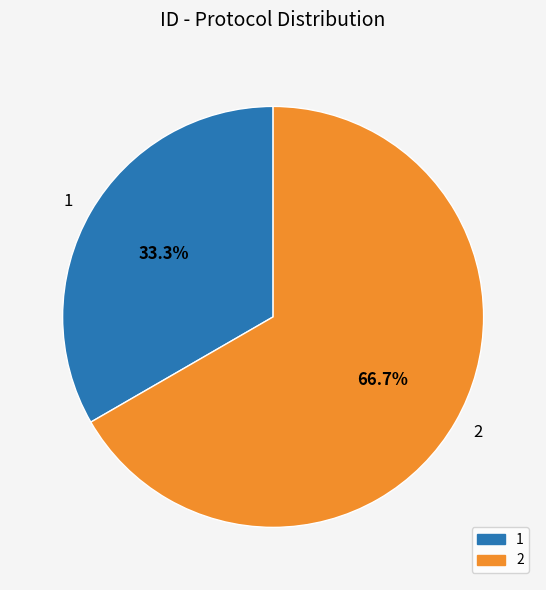

To the nearest percent, what is the combined percentage of 1 and 2?

100%